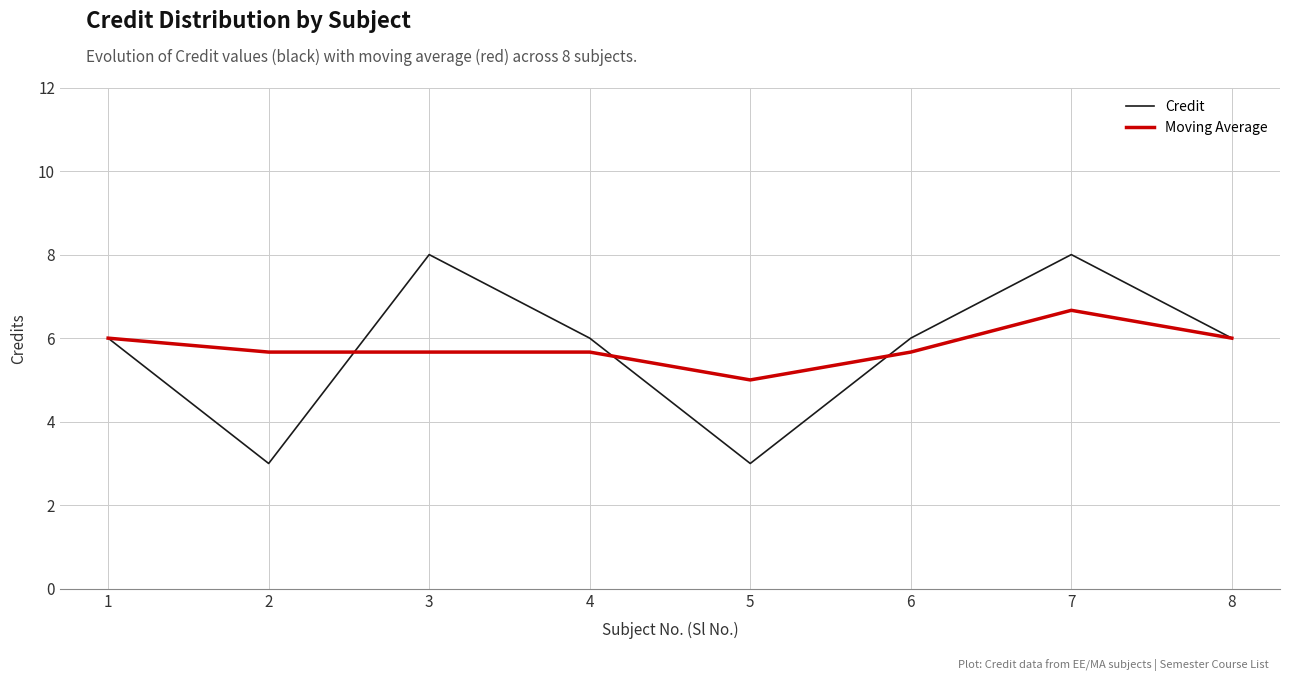

What is the average value of the Moving Average series?

5.8